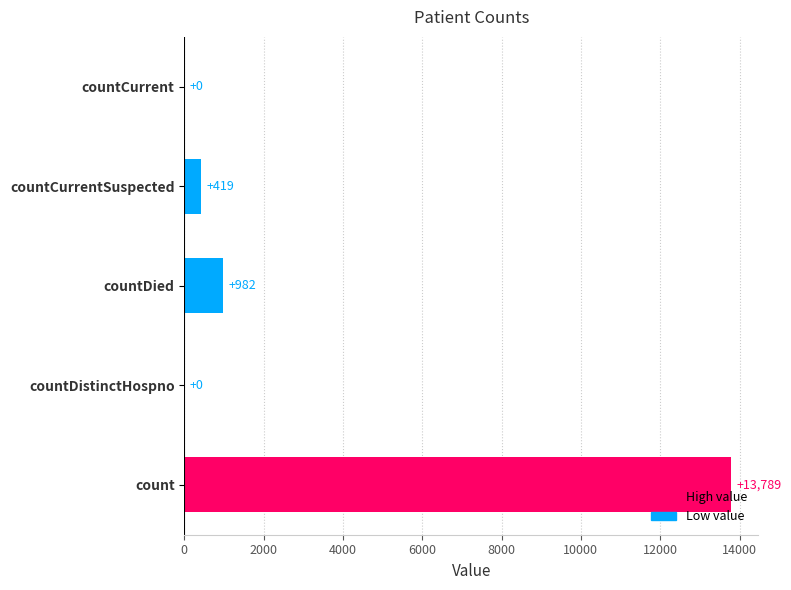

True or false: the data shows 13789 at count.

True